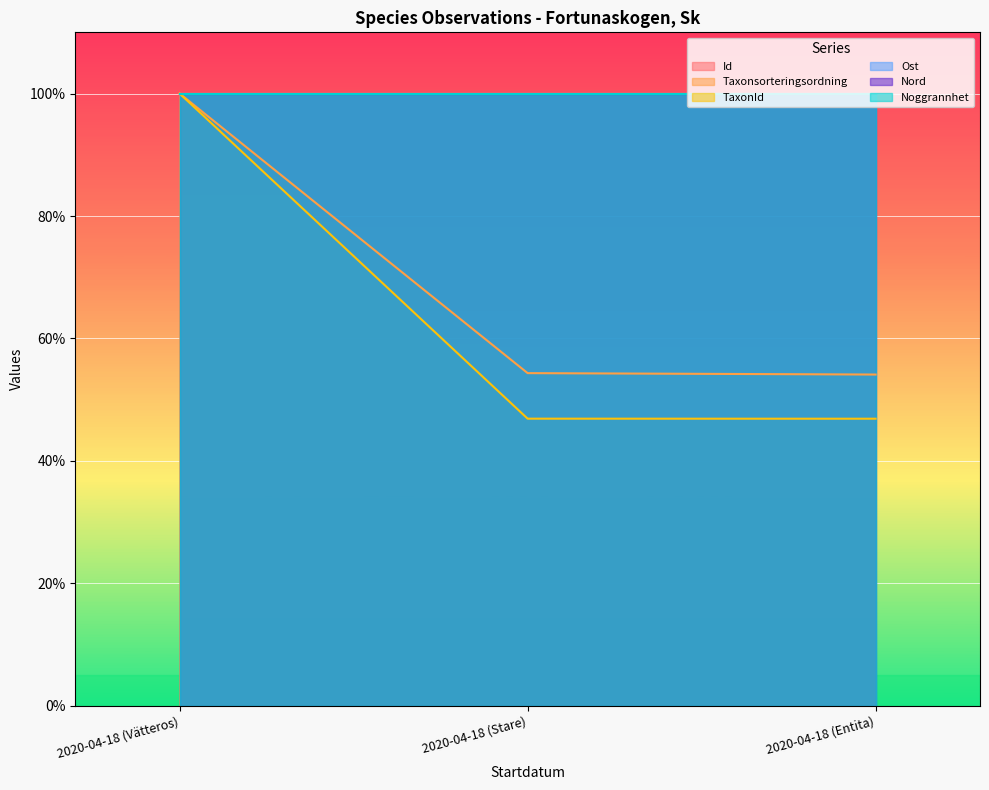

Is the value of TaxonId at 2020-04-18 (Entita) greater than the value of Taxonsorteringsordning at 2020-04-18 (Vätteros)?

No